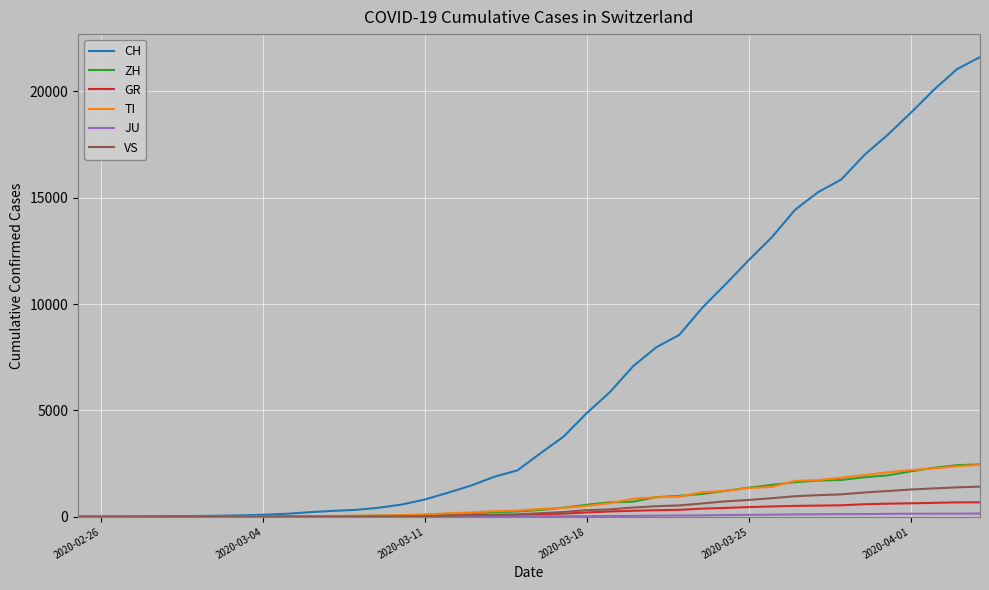

What is the difference between the maximum and second lowest values in the VS series?

1418